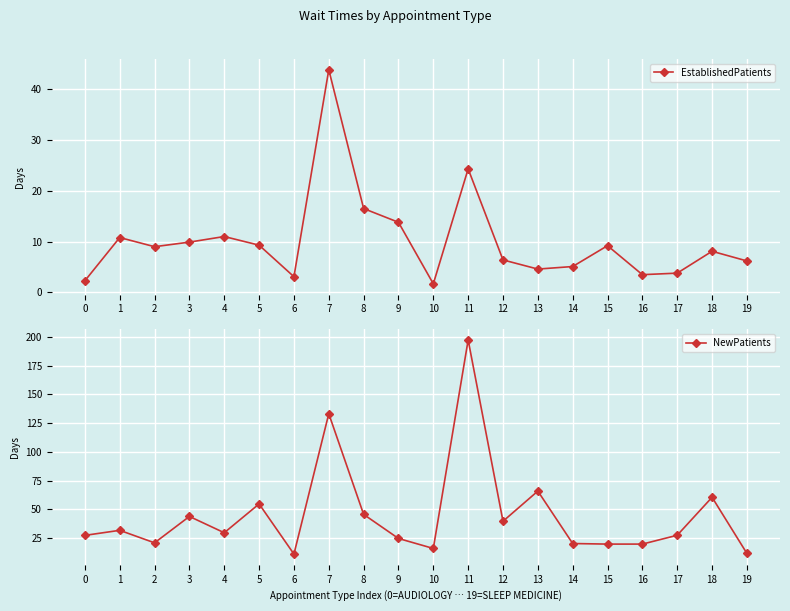

At how many categories does at least one series exceed 113?

2